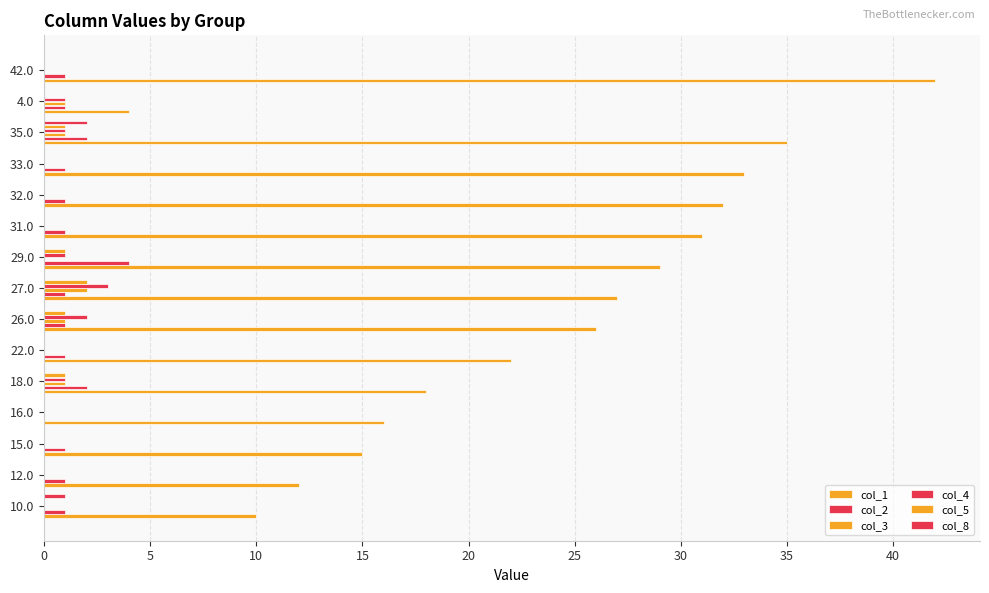

What is the maximum value for col_1?

42